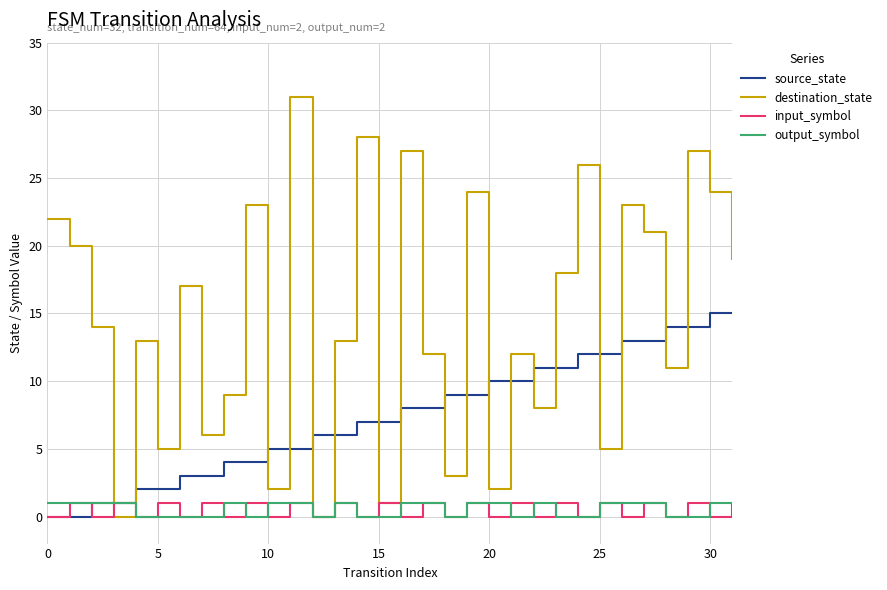

How many distinct data groups are displayed?

4